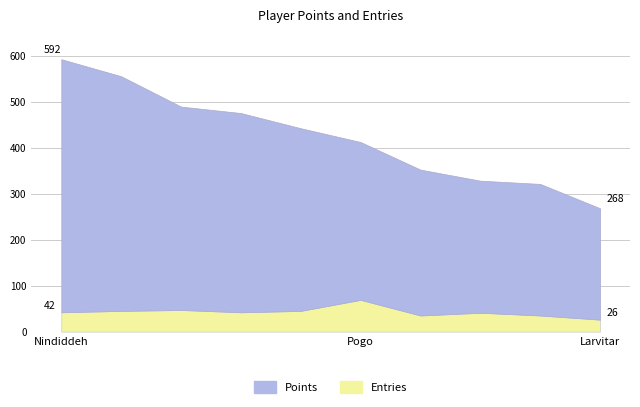

What position from the left is Sm27?

3